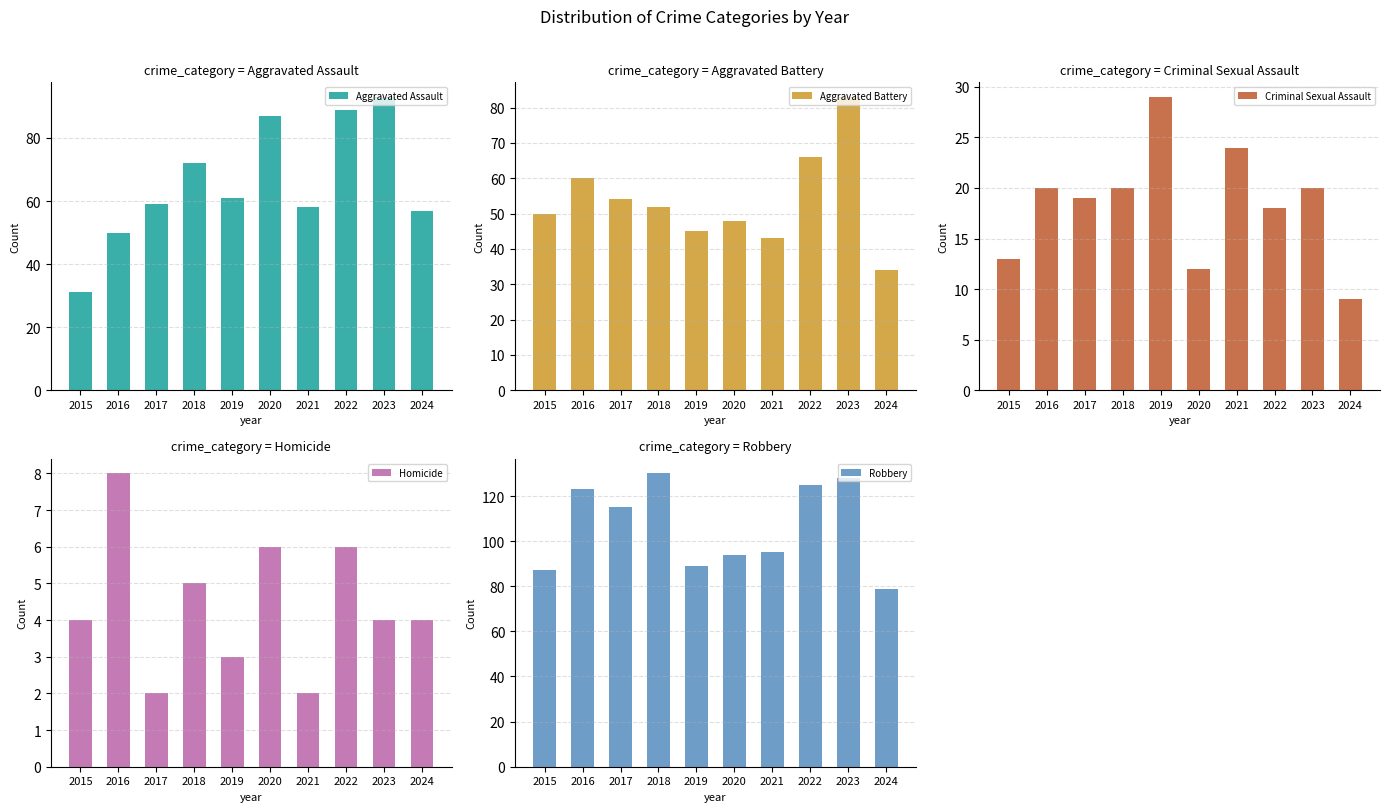

Reading left to right, what are all the values shown in this chart?

Aggravated Assault: 2015=31	2016=50	2017=59	2018=72	2019=61	2020=87	2021=58	2022=89	2023=93	2024=57
Aggravated Battery: 2015=50	2016=60	2017=54	2018=52	2019=45	2020=48	2021=43	2022=66	2023=83	2024=34
Criminal Sexual Assault: 2015=13	2016=20	2017=19	2018=20	2019=29	2020=12	2021=24	2022=18	2023=20	2024=9
Homicide: 2015=4	2016=8	2017=2	2018=5	2019=3	2020=6	2021=2	2022=6	2023=4	2024=4
Robbery: 2015=87	2016=123	2017=115	2018=130	2019=89	2020=94	2021=95	2022=125	2023=128	2024=79